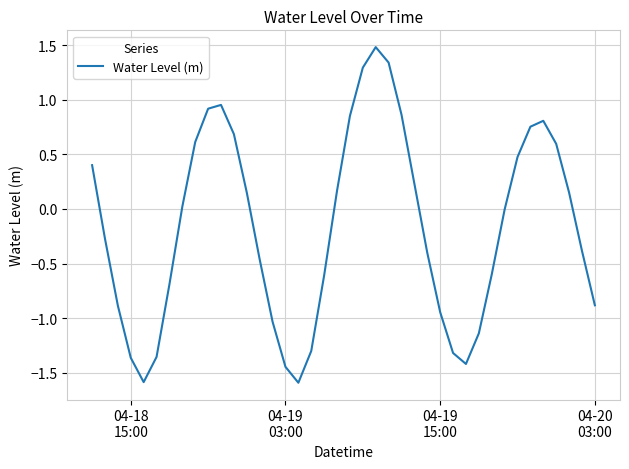

How many series are shown in this chart?

1